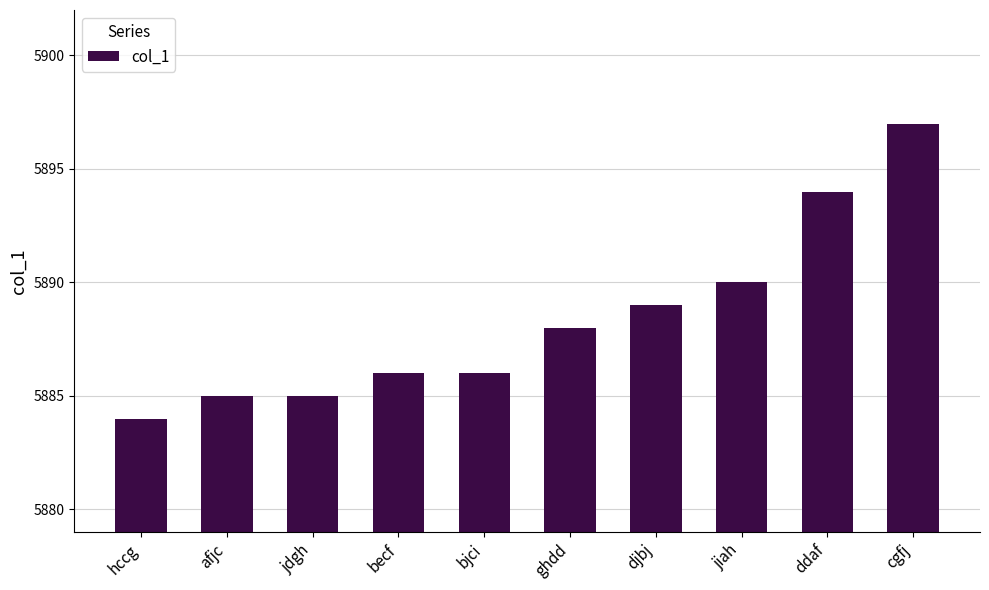

At which label is the value closest to 5890?

jiah